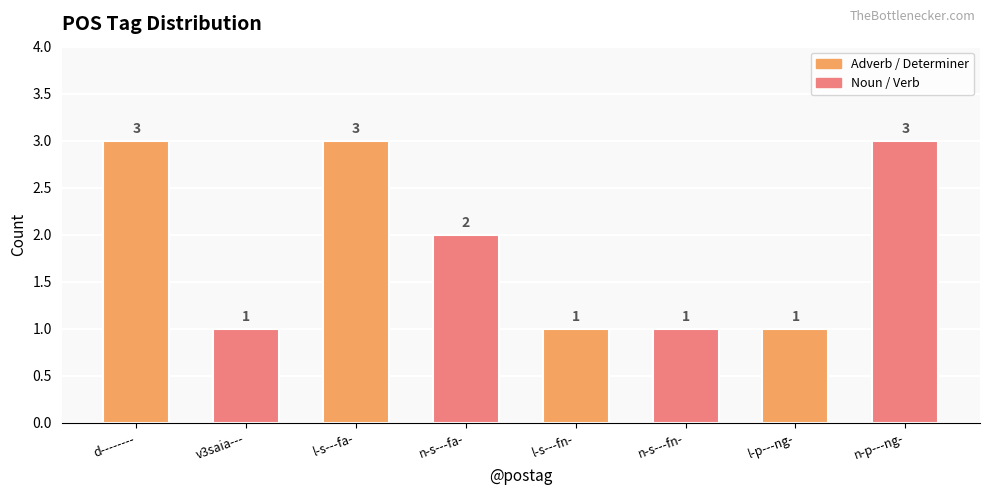

How many series are shown in this chart?

1